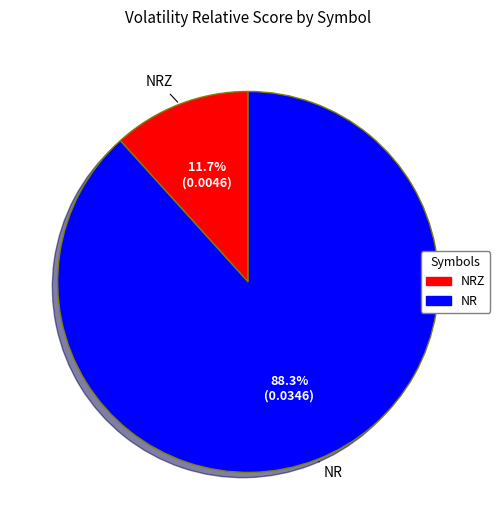

What is the total percentage of NRZ and NR?

100.0%